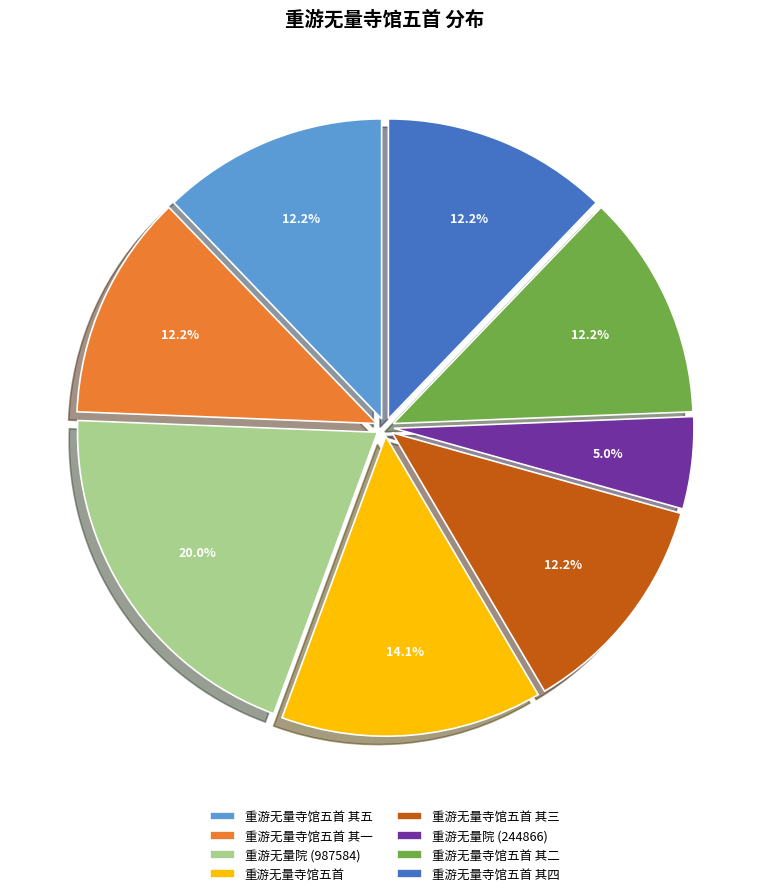

To the nearest percent, what is the combined percentage of 重游无量院 (987584) and 重游无量寺馆五首 其一?

32%